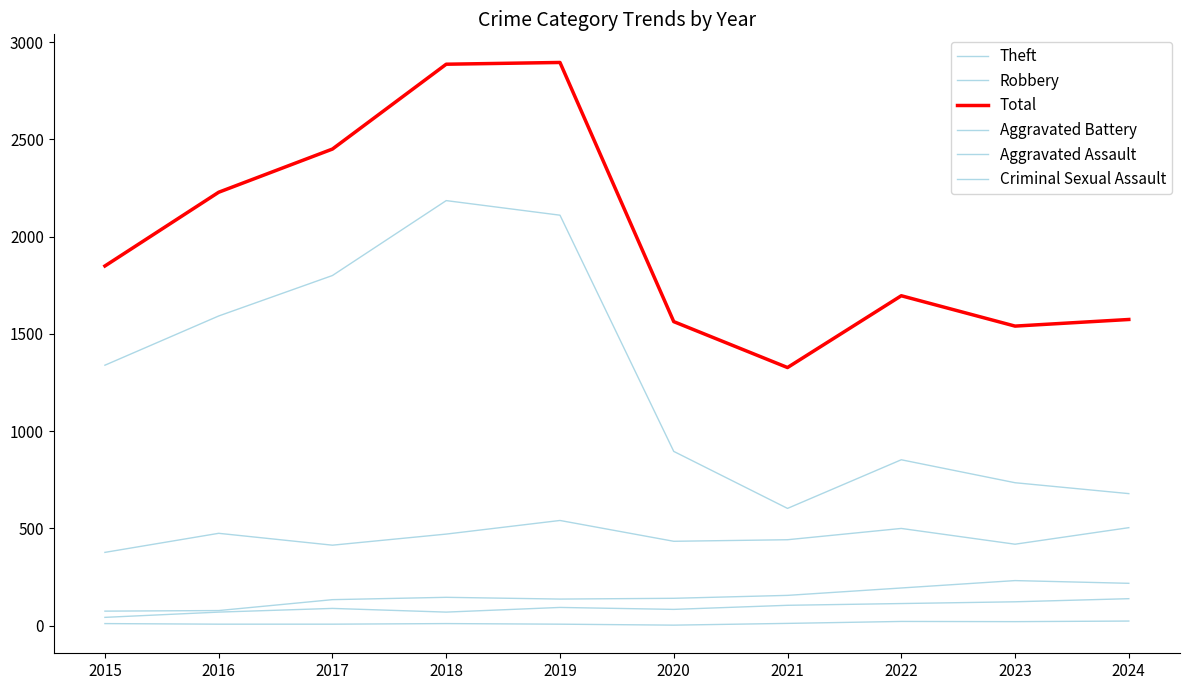

Reading left to right, transcribe all the data shown in this chart.

Theft: 1339	1592	1800	2185	2110	896	603	853	735	679
Robbery: 377	475	414	471	541	434	442	500	419	504
Total: 1849	2228	2450	2886	2895	1563	1327	1696	1540	1574
Aggravated Battery: 75	78	134	146	137	141	156	194	232	218
Aggravated Assault: 43	70	89	70	94	84	105	114	123	139
Criminal Sexual Assault: 11	8	8	11	8	3	12	22	21	24